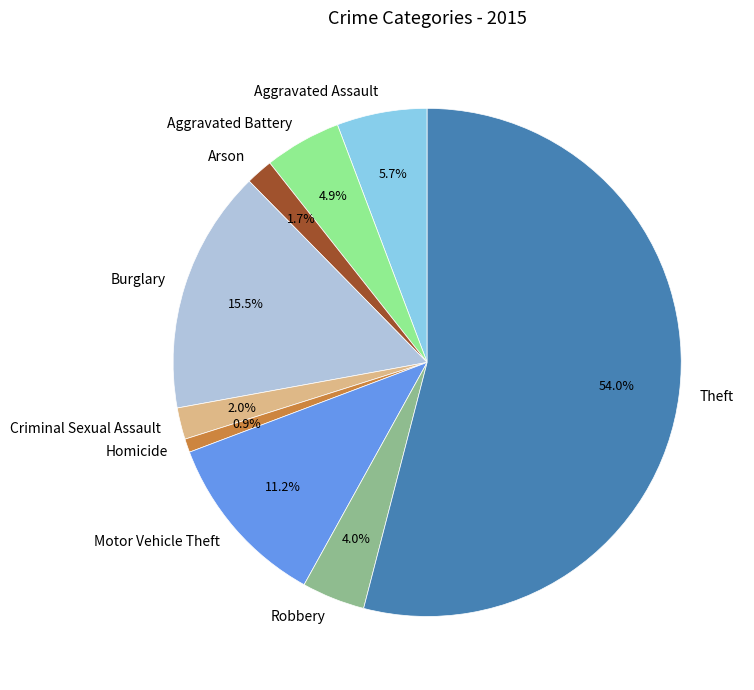

What percentage do Aggravated Battery and Robbery together represent?

8.9%